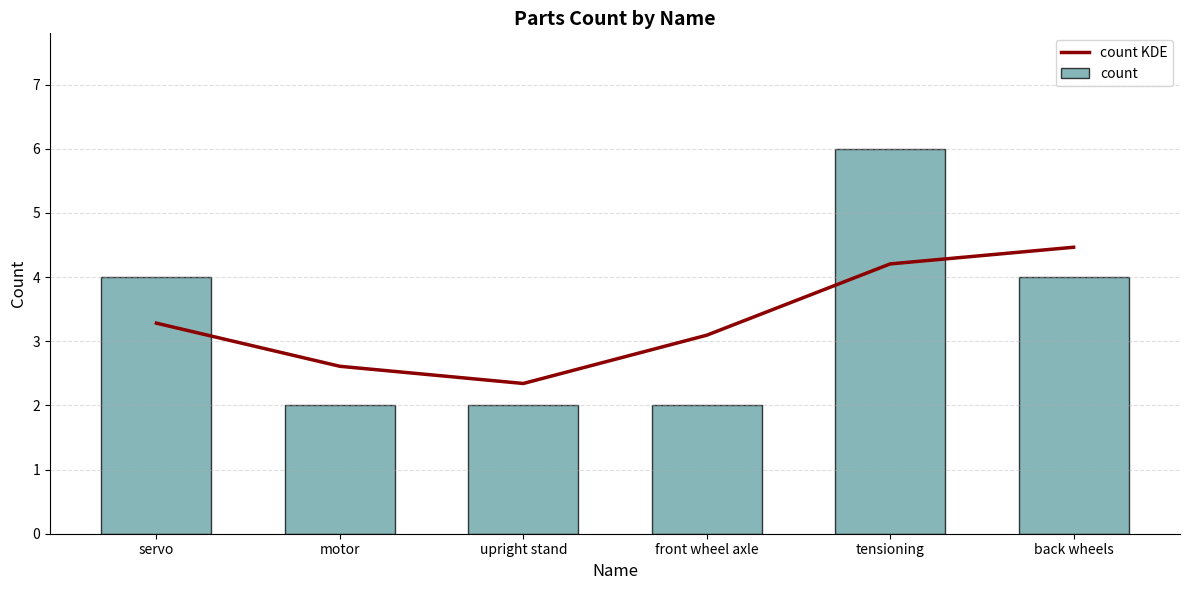

What is the smallest value displayed?

2.0